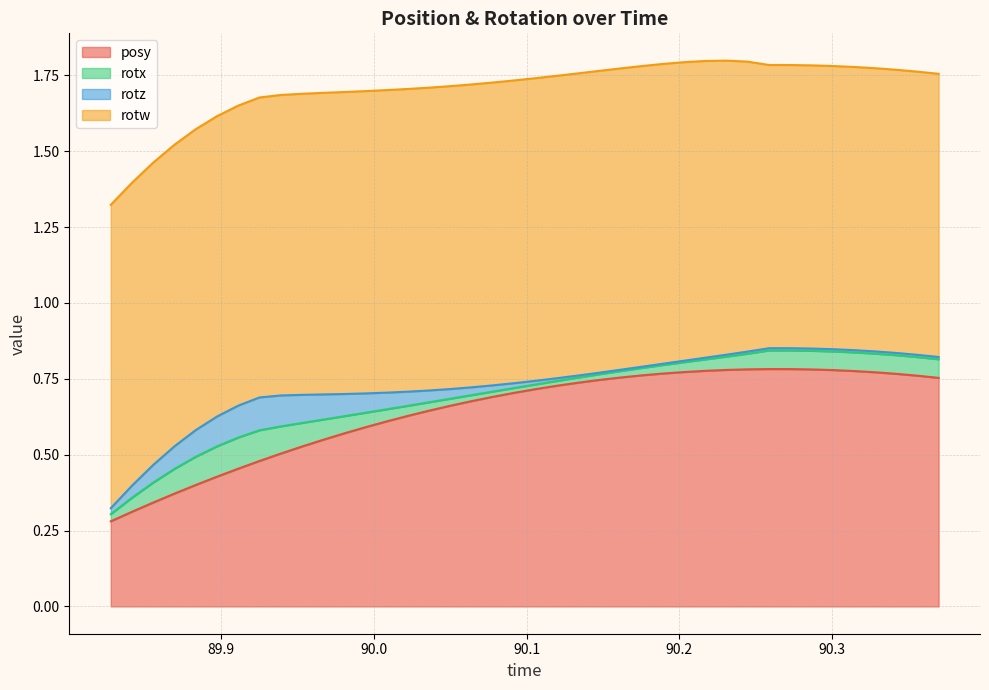

Where is the first local maximum for rotz?

7